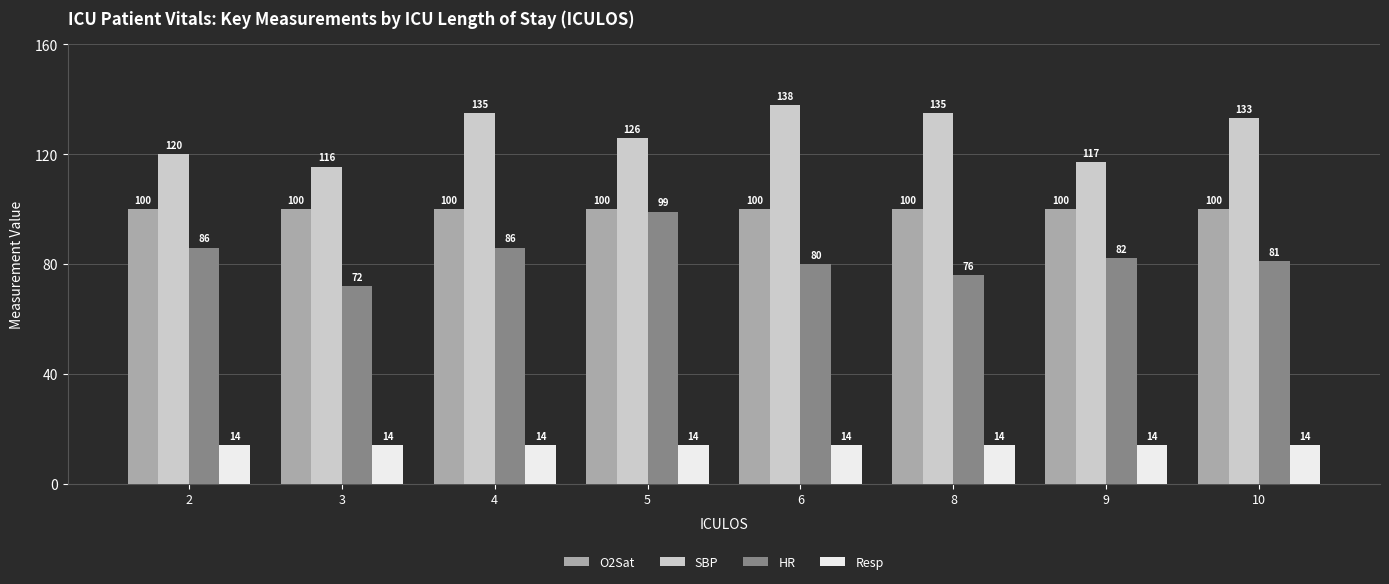

What is the maximum value for Resp?

14.0